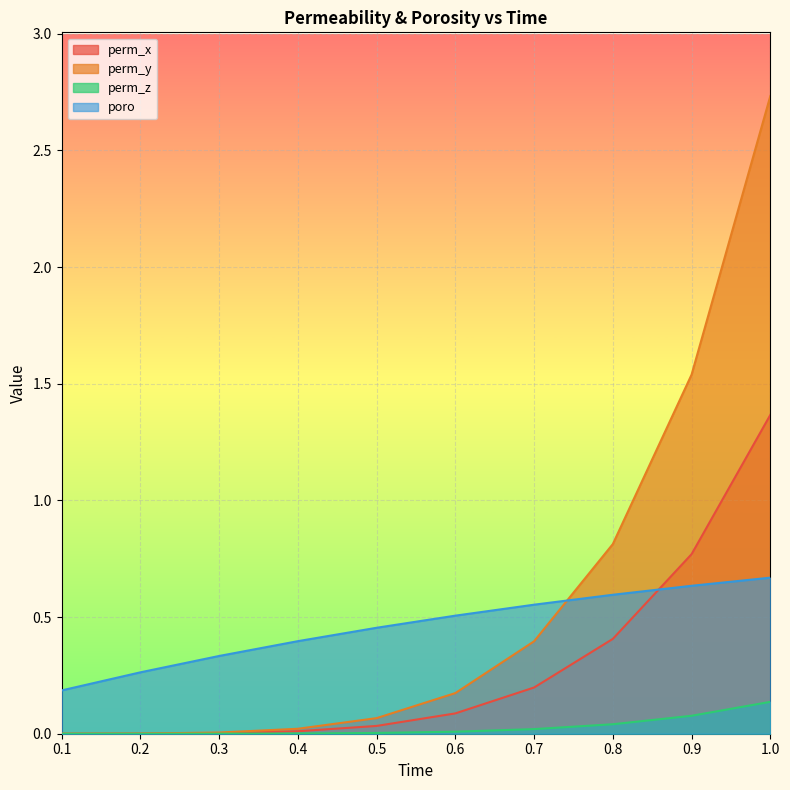

Which series has the largest total across all categories?

perm_y